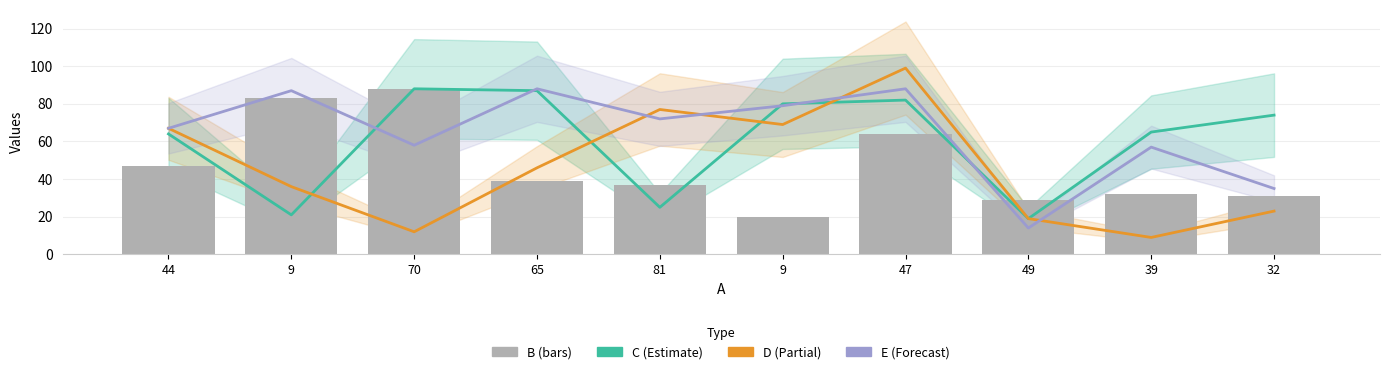

Is the value of C at 9 greater than the value of D at 9?

No